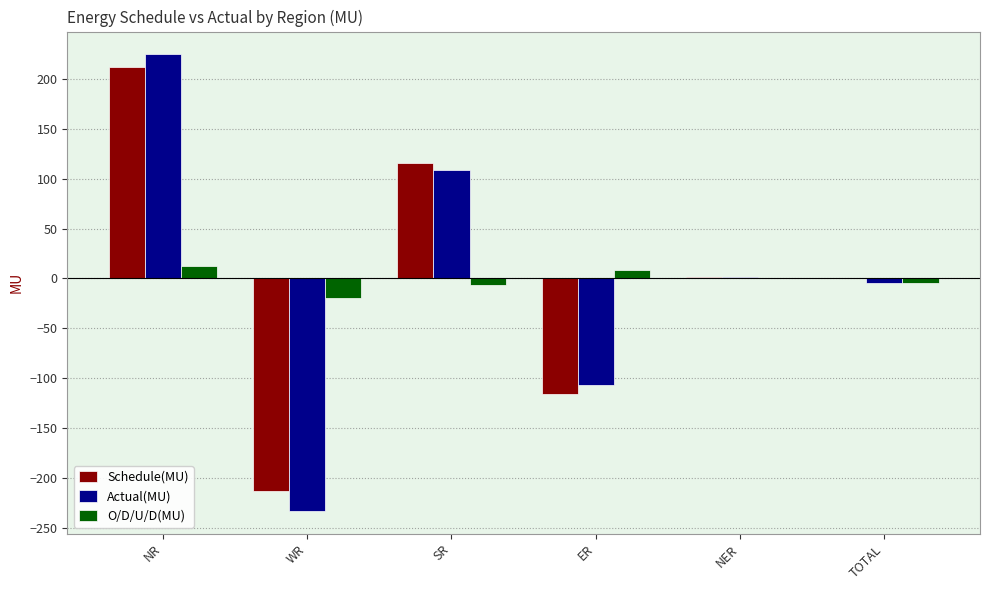

Does the chart contain stacked bars?

No